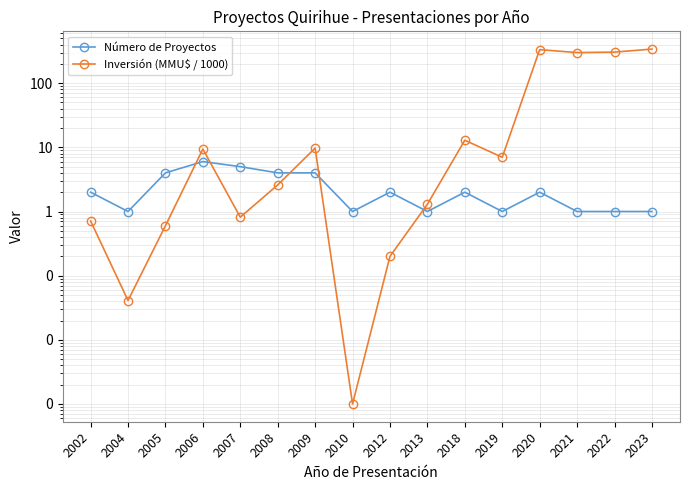

How many interior local peaks does the Número de Proyectos series have?

4